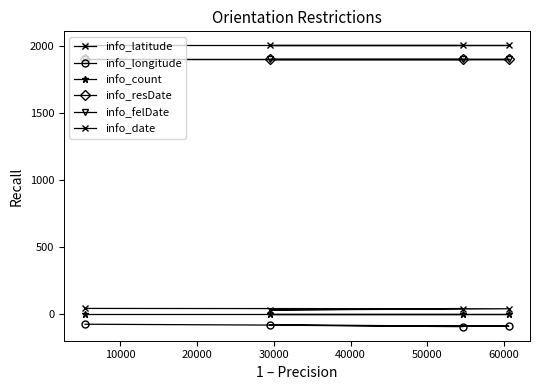

What value does the info_longitude series have at 20000?

-79.9